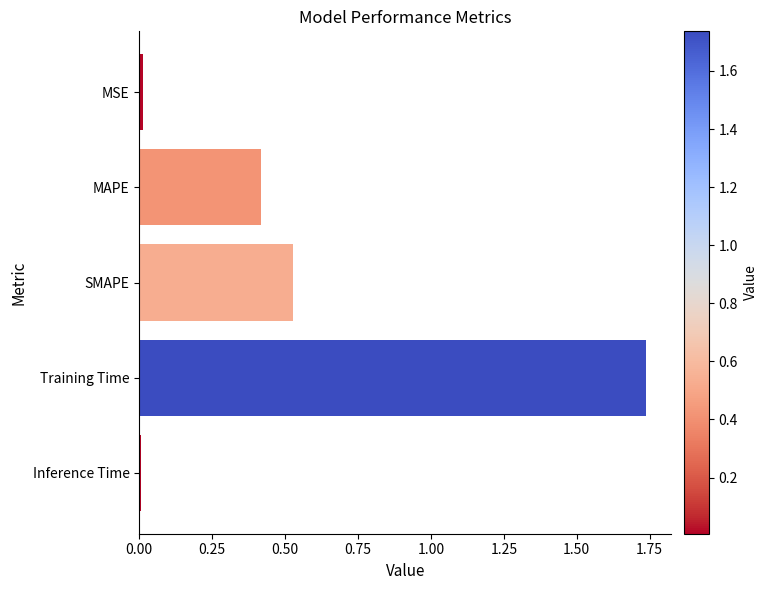

What is the label of the 5th bar from the bottom?

MSE